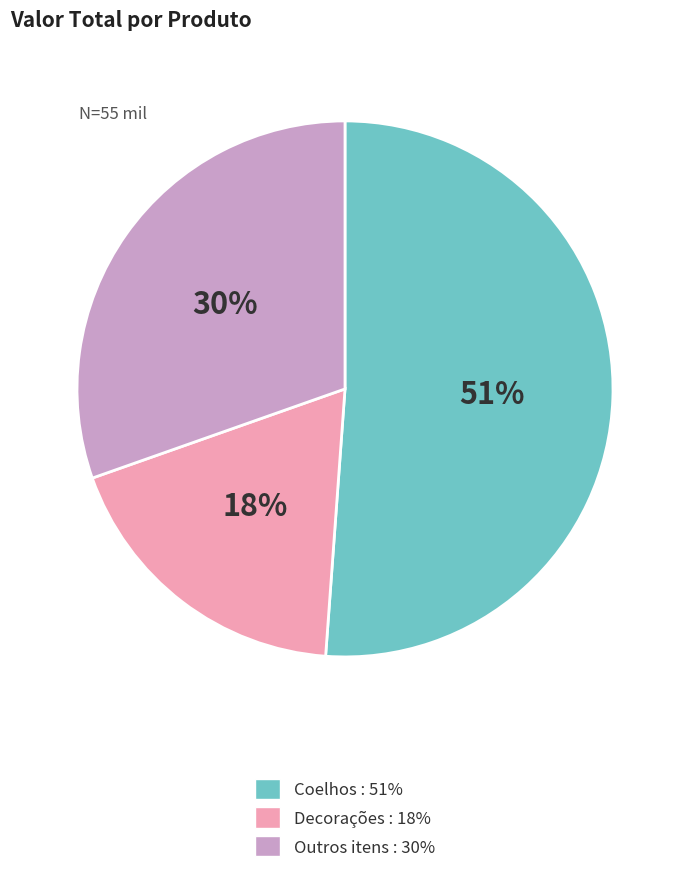

How many slices are in this pie chart?

3